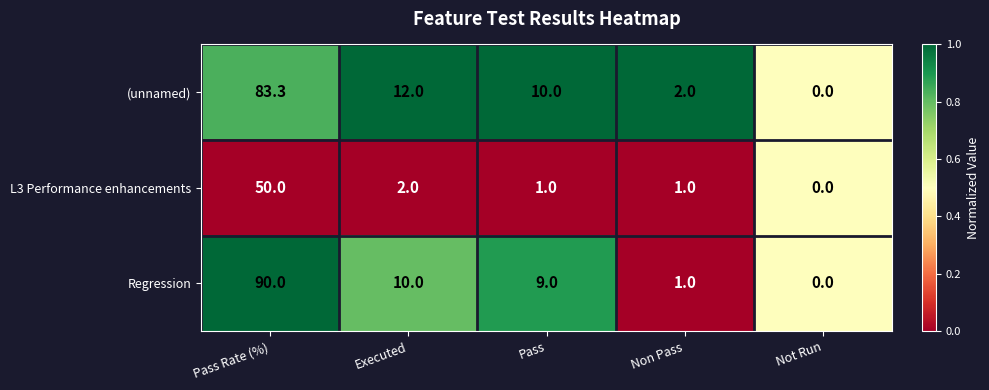

Between Pass Rate (%) and Not Run, which series saw the biggest shift?

Regression